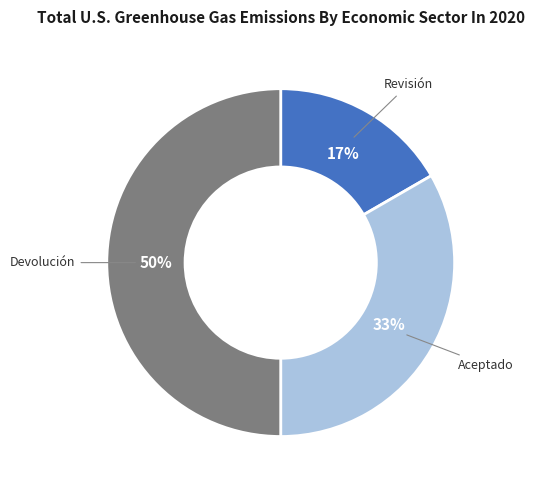

True or false: Revisión accounts for 26% of the total.

False